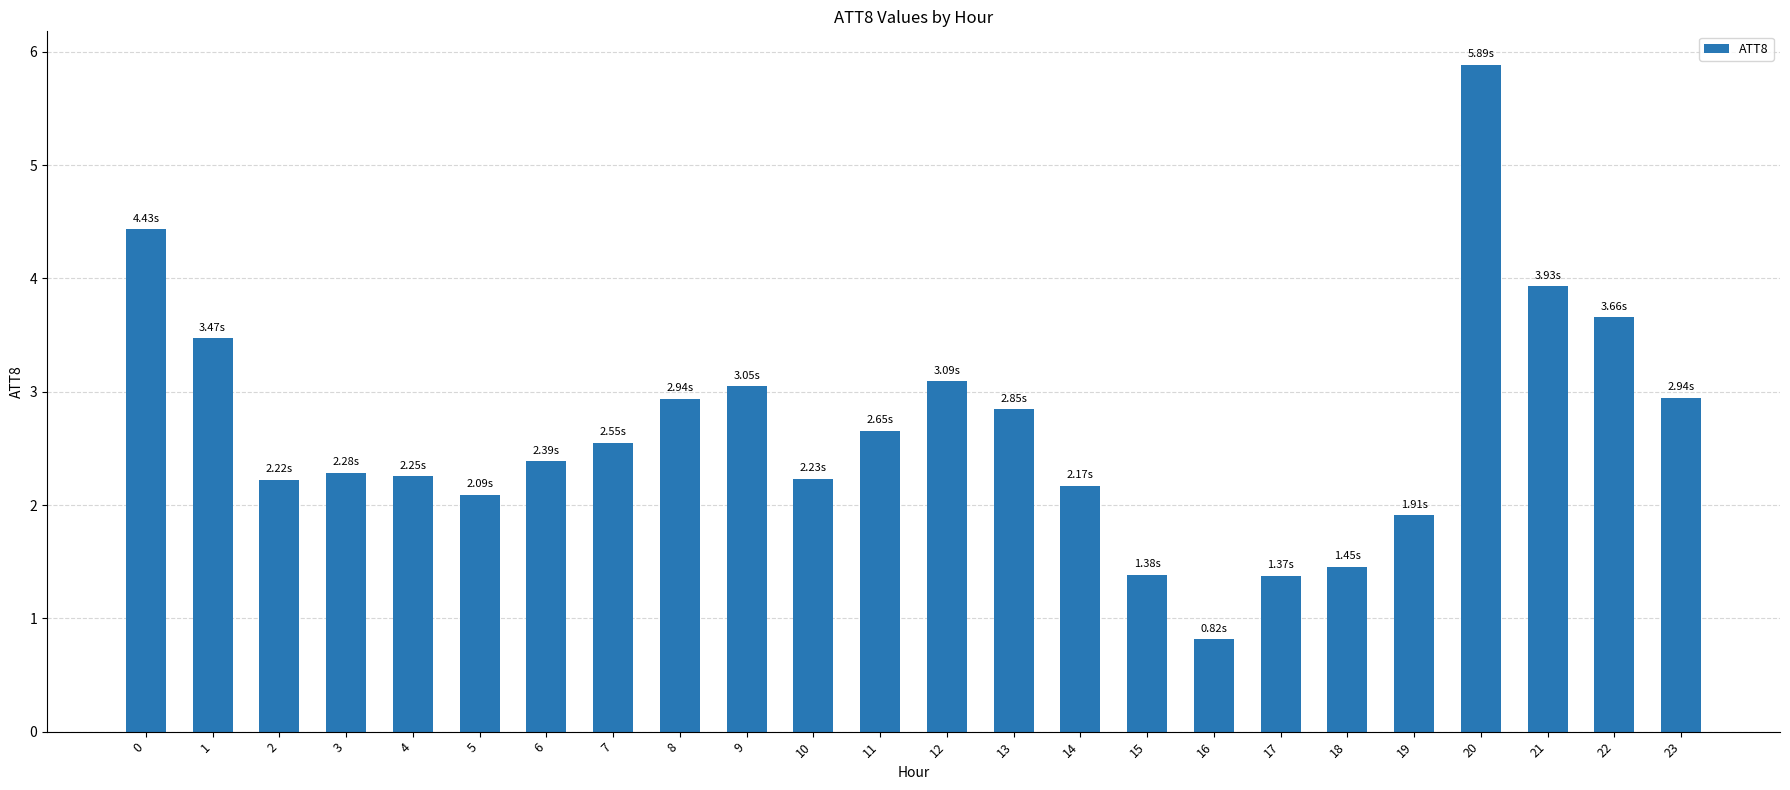

Are the bars horizontal?

No